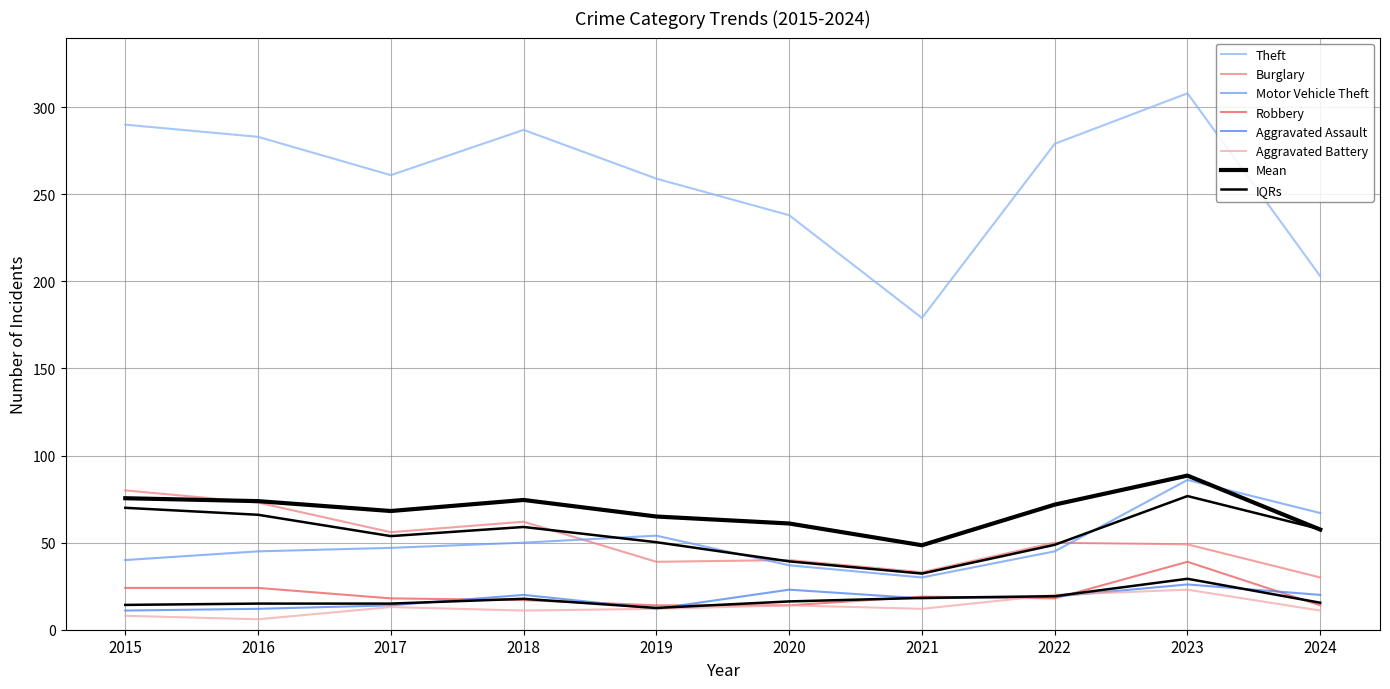

At which label does Burglary first exceed 50?

2015